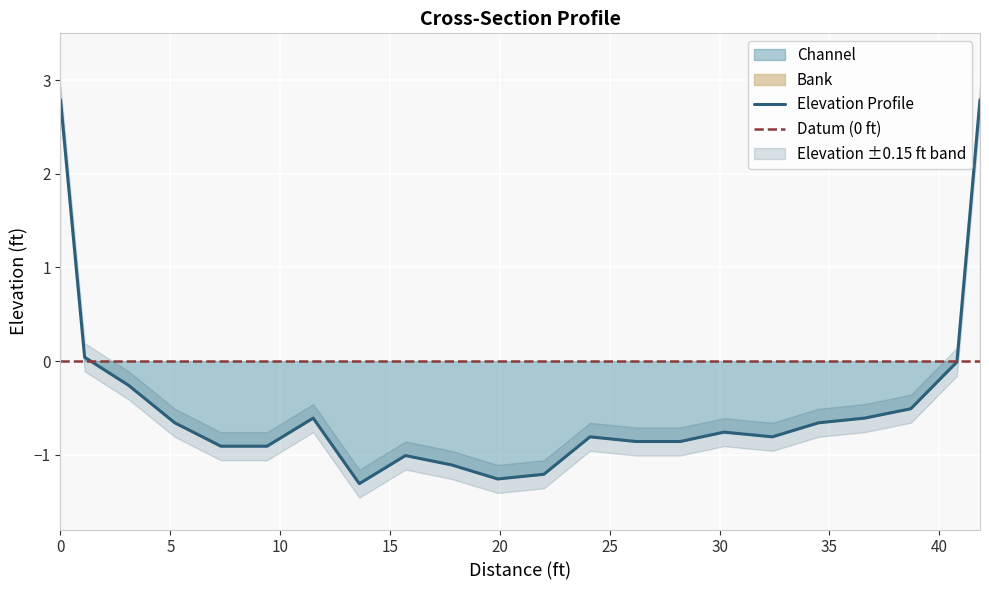

Reading right to left, transcribe all the data shown in this chart.

Elevation Profile: 2.8	-0.0	-0.5	-0.6	-0.7	-0.8	-0.8	-0.9	-0.9	-0.8	-1.2	-1.3	-1.1	-1.0	-1.3	-0.6	-0.9	-0.9	-0.7	-0.3	0.0	2.8
Datum (0 ft): 0.0	0.0	0.0	0.0	0.0	0.0	0.0	0.0	0.0	0.0	0.0	0.0	0.0	0.0	0.0	0.0	0.0	0.0	0.0	0.0	0.0	0.0